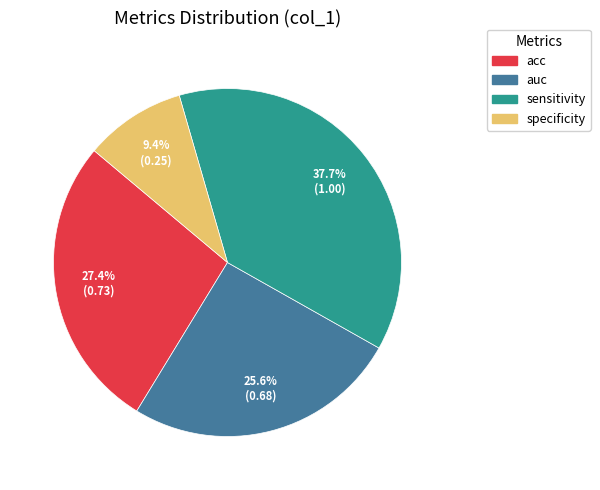

Does auc represent more than half of the total?

No